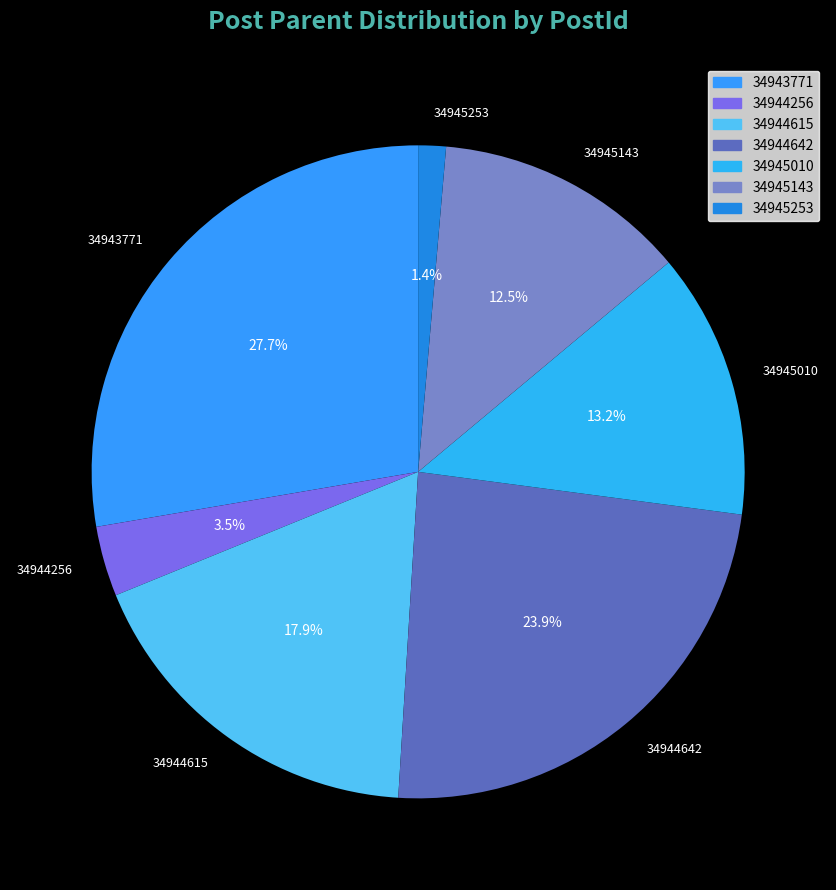

Is there a majority slice in this chart?

No